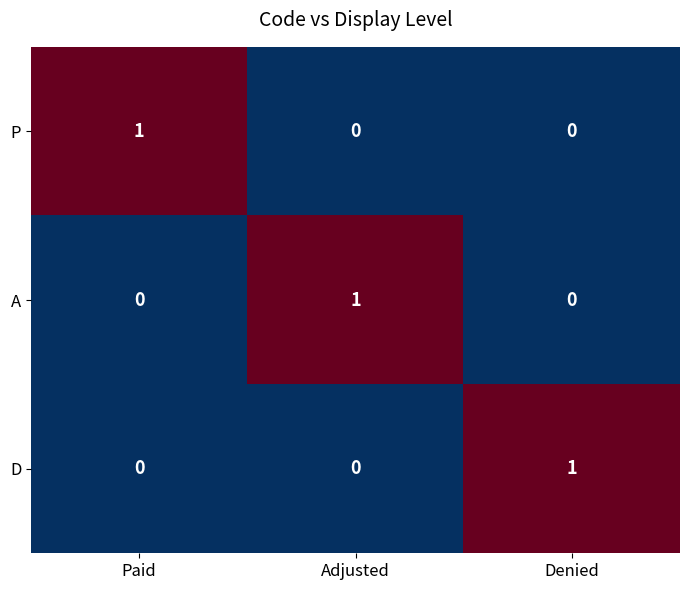

Reading left to right, list all the values displayed in this chart.

P: 1	0	0
A: 0	1	0
D: 0	0	1